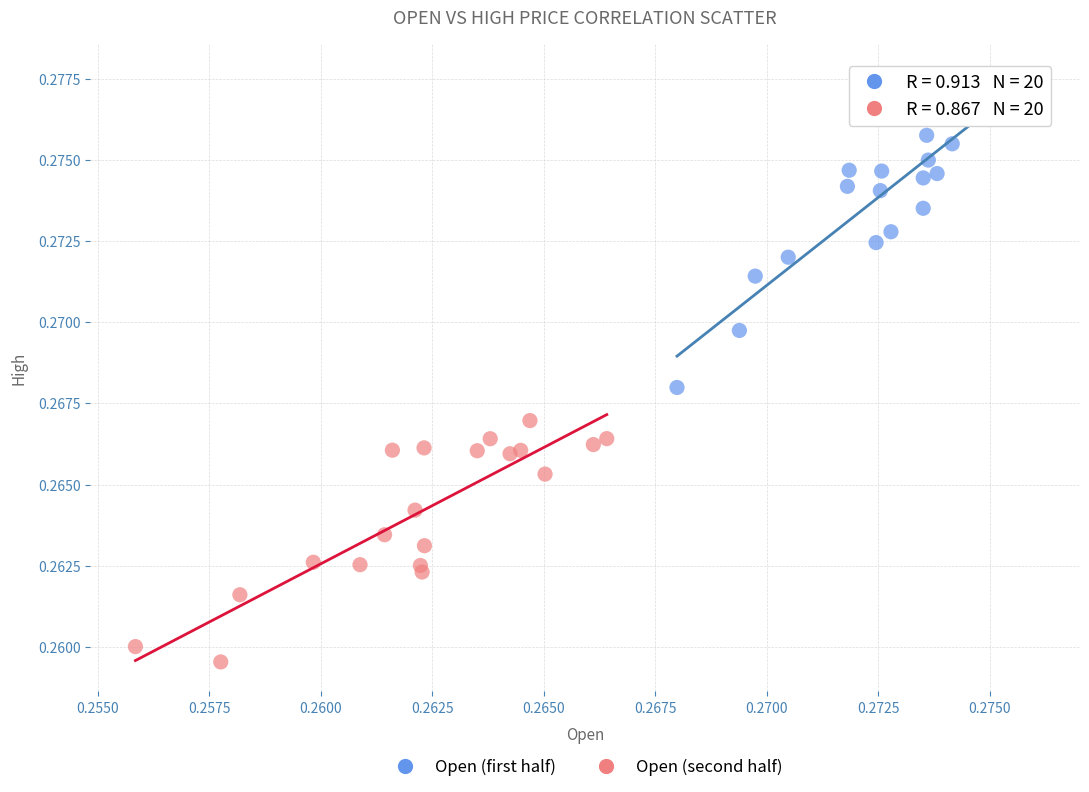

Which series has the largest Y range (max minus min)?

Open (first half)